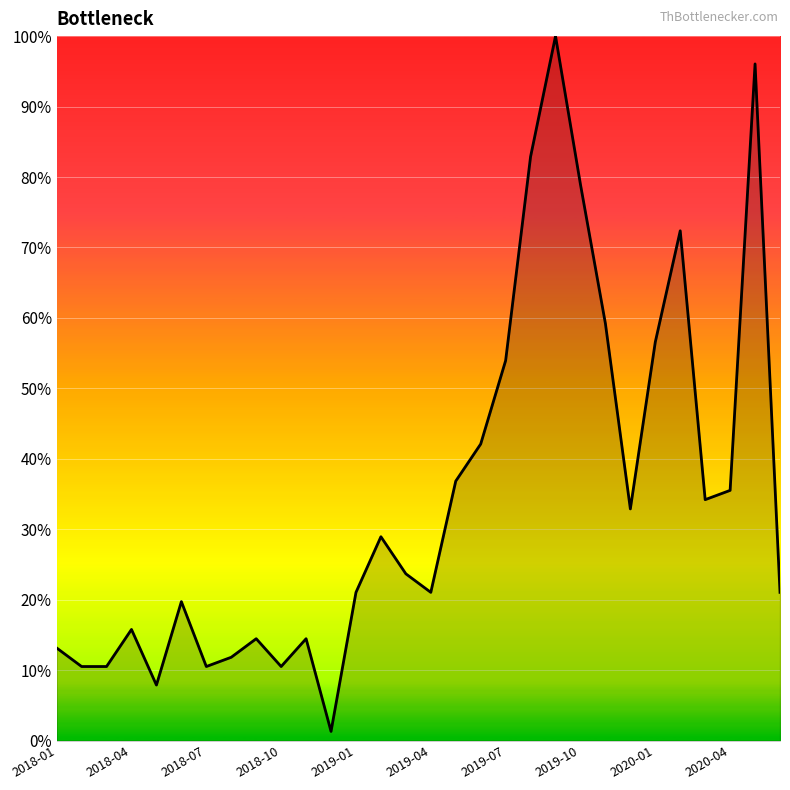

How many distinct data groups are displayed?

1